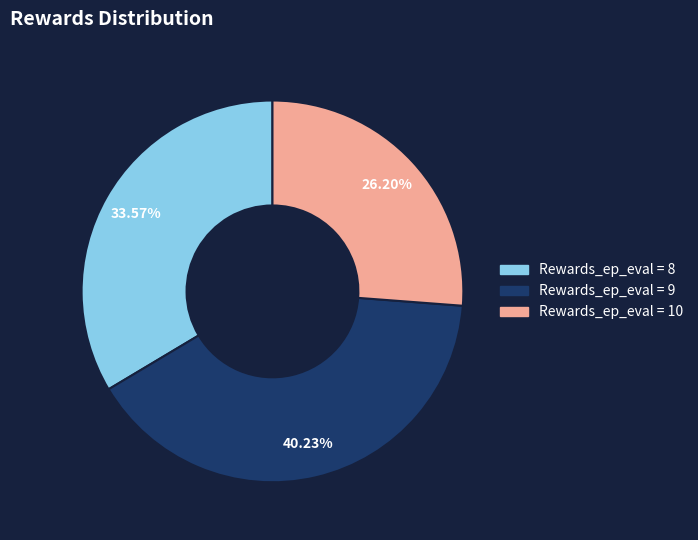

Count the number of slices in the pie.

3